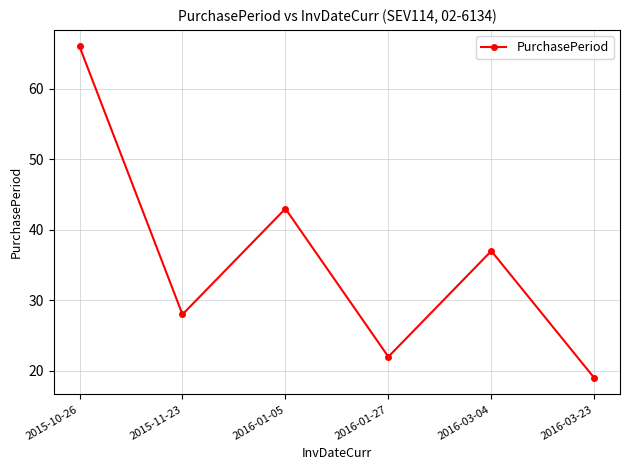

What is the difference between the maximum and minimum values?

47